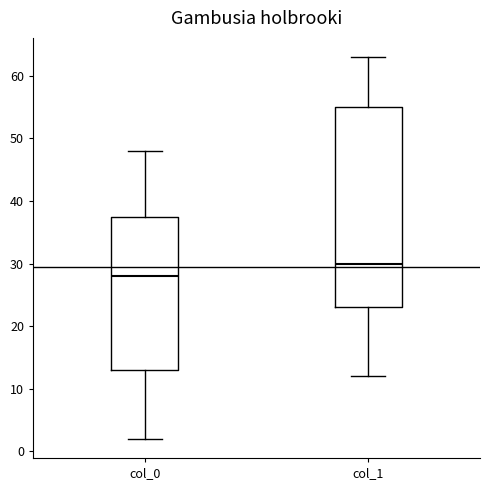

Reading left to right, read every box against the y-axis: the position of its median line, the range the box covers, and the ends of its whiskers. The values are not printed on the chart, so give them approximately, as read against the axis.

col_0: median 28, box 13 to 38, whiskers 2 to 48
col_1: median 30, box 23 to 55, whiskers 12 to 63